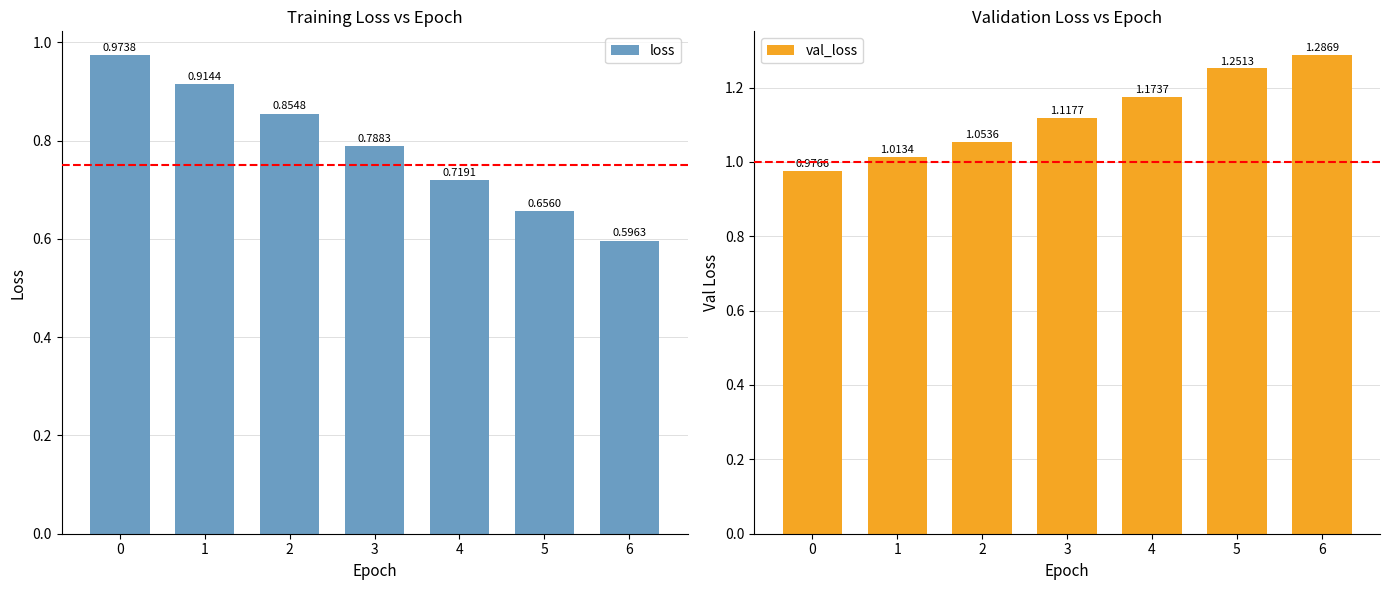

Reading left to right, what are all the values shown in this chart?

loss: 0=1.0	1=0.9	2=0.9	3=0.8	4=0.7	5=0.7	6=0.6
val_loss: 0=1.0	1=1.0	2=1.1	3=1.1	4=1.2	5=1.3	6=1.3